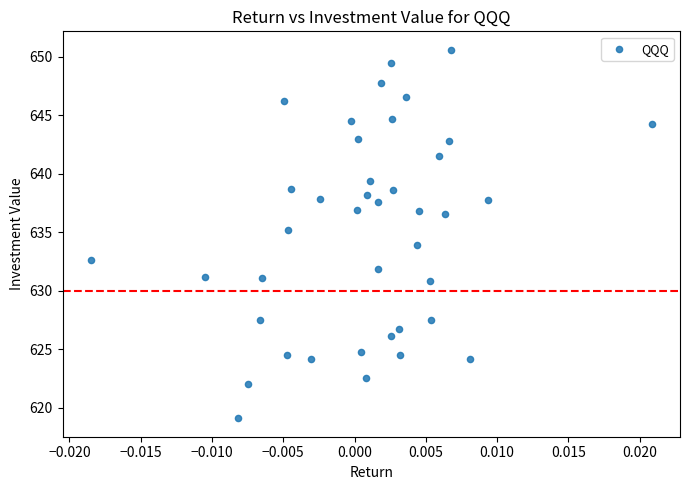

What is the range of Y values (max minus min)?

31.5